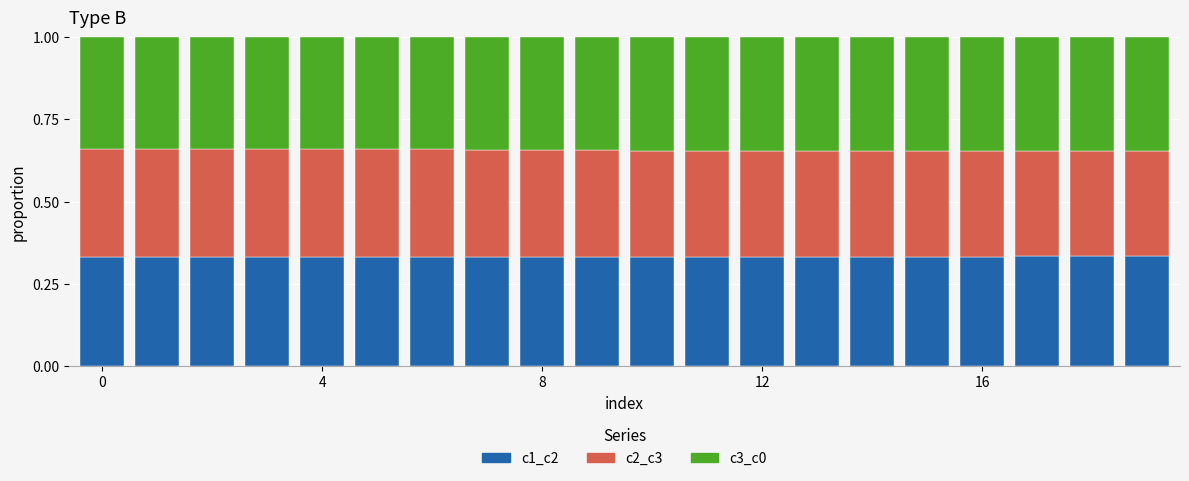

How many categories are shown in the chart?

20